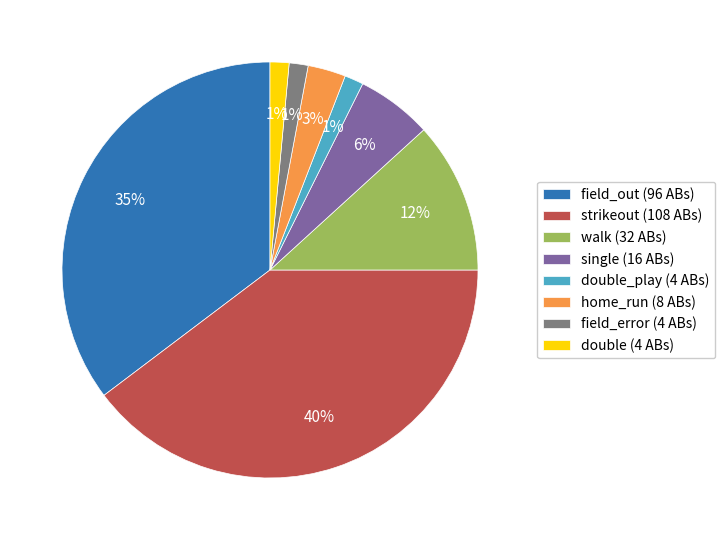

Does any single category account for the majority?

No